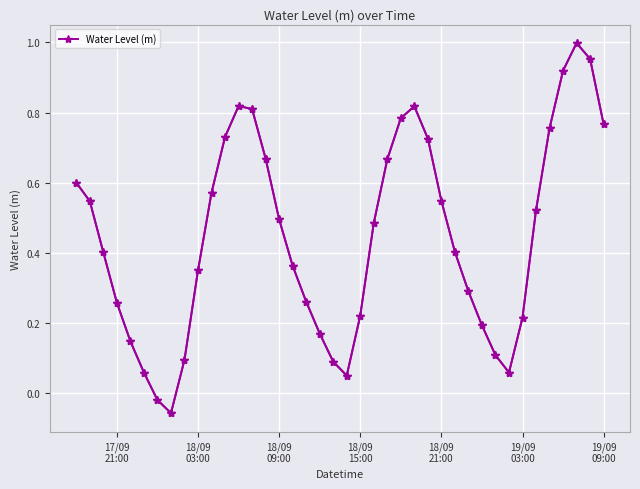

Reading left to right, transcribe all the data shown in this chart.

0.6	0.5	0.4	0.3	0.1	0.1	-0.0	-0.1	0.1	0.4	0.6	0.7	0.8	0.8	0.7	0.5	0.4	0.3	0.2	0.1	0.1	0.2	0.5	0.7	0.8	0.8	0.7	0.5	0.4	0.3	0.2	0.1	0.1	0.2	0.5	0.8	0.9	1.0	1.0	0.8